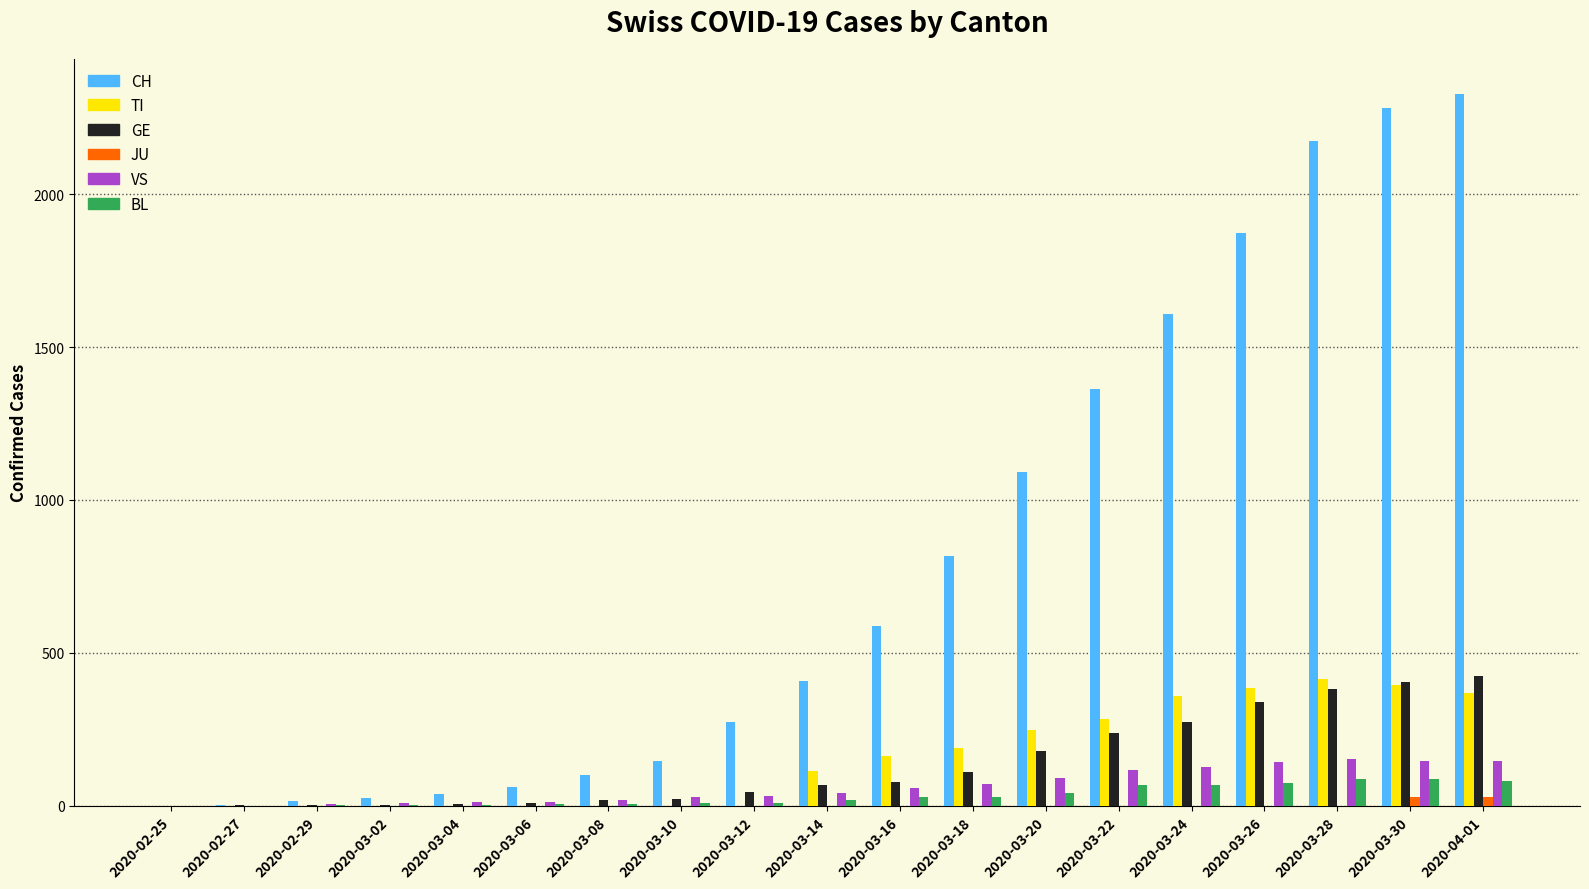

What is the spread (max minus min) of values at 2020-03-30?

2252